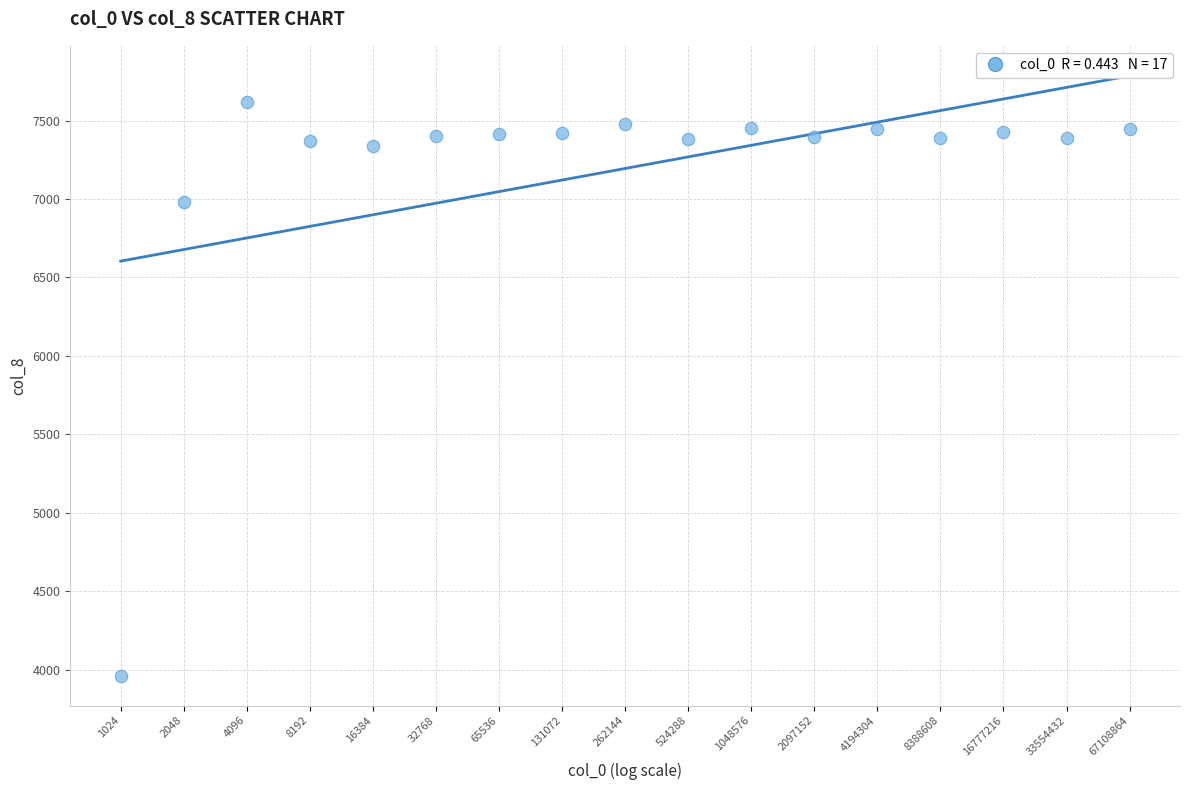

What Y value in the scatter plot is closest to 5789?

6982